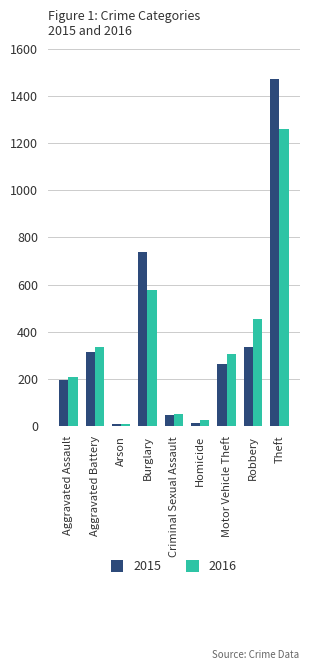

Between Motor Vehicle Theft and Theft, which series saw the biggest shift?

2015